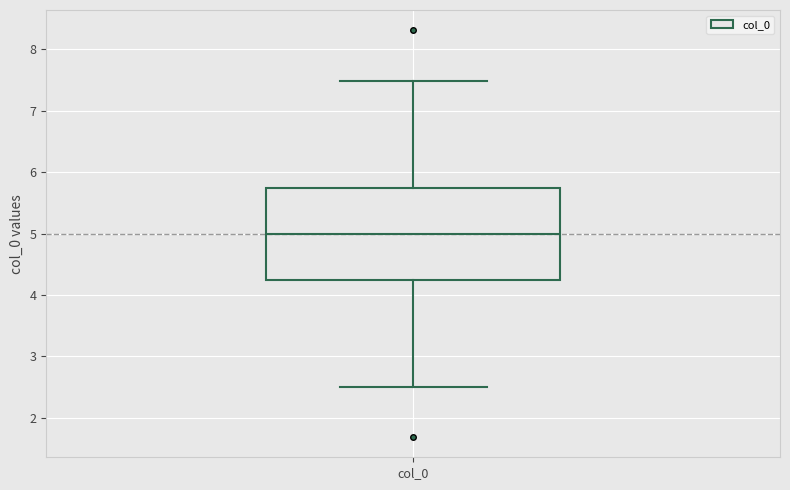

Where does the median line of the box for col_0 sit on the y-axis? The values are not printed on the chart, so give them approximately, as read against the axis.

5.0